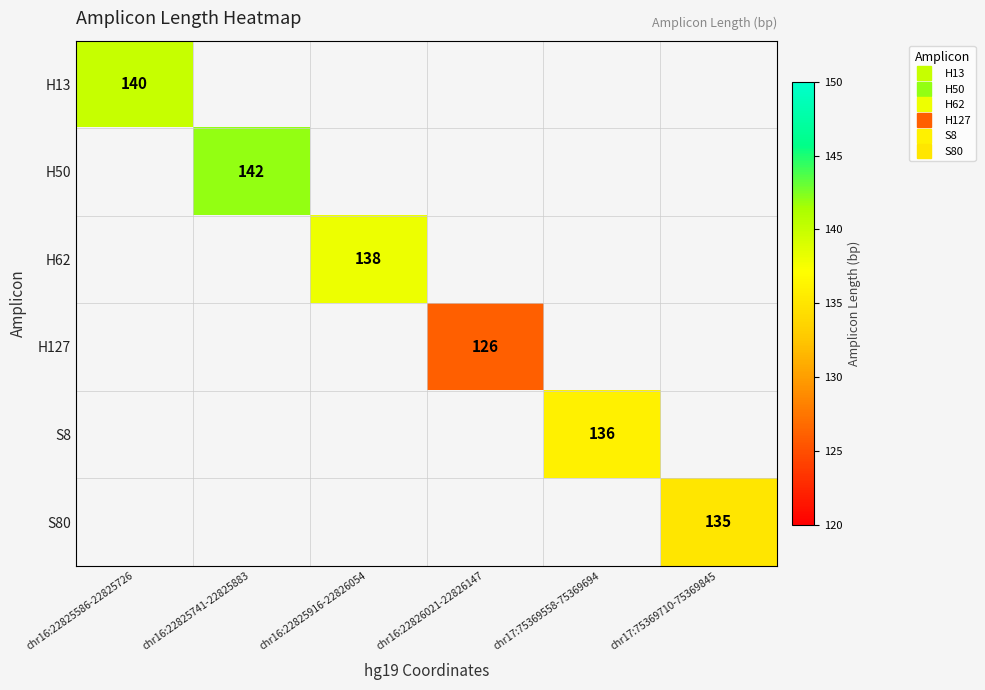

How many positive values does the H127 series have?

1